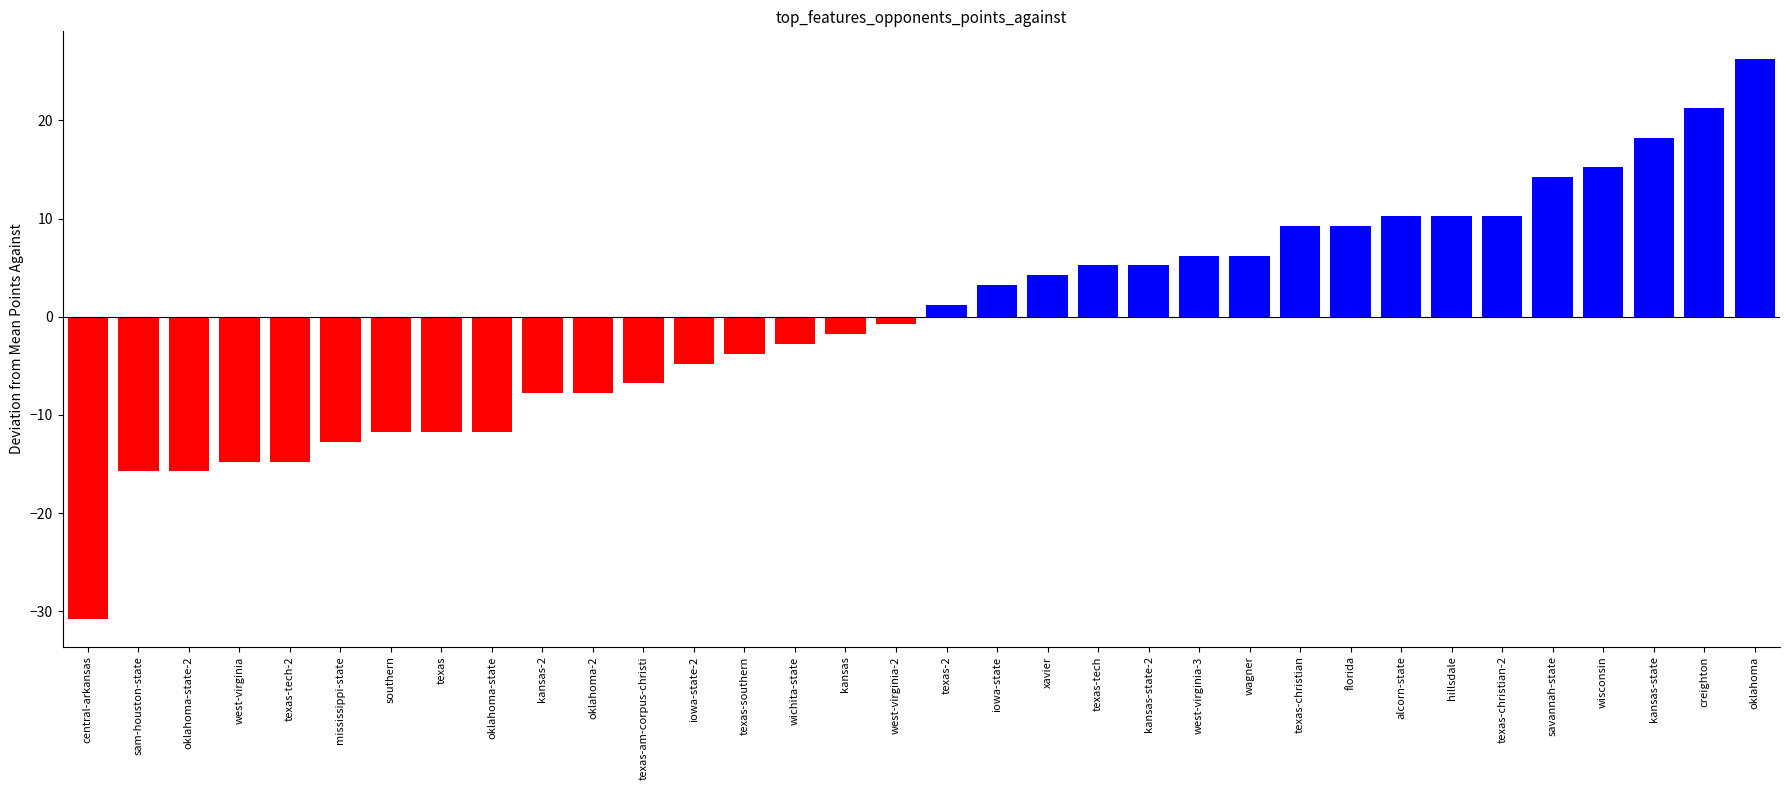

Reading right to left, extract all data points from this chart.

oklahoma=26.2	creighton=21.2	kansas-state=18.2	wisconsin=15.2	savannah-state=14.2	texas-christian-2=10.2	hillsdale=10.2	alcorn-state=10.2	florida=9.2	texas-christian=9.2	wagner=6.2	west-virginia-3=6.2	kansas-state-2=5.2	texas-tech=5.2	xavier=4.2	iowa-state=3.2	texas-2=1.2	west-virginia-2=-0.8	kansas=-1.8	wichita-state=-2.8	texas-southern=-3.8	iowa-state-2=-4.8	texas-am-corpus-christi=-6.8	oklahoma-2=-7.8	kansas-2=-7.8	oklahoma-state=-11.8	texas=-11.8	southern=-11.8	mississippi-state=-12.8	texas-tech-2=-14.8	west-virginia=-14.8	oklahoma-state-2=-15.8	sam-houston-state=-15.8	central-arkansas=-30.8